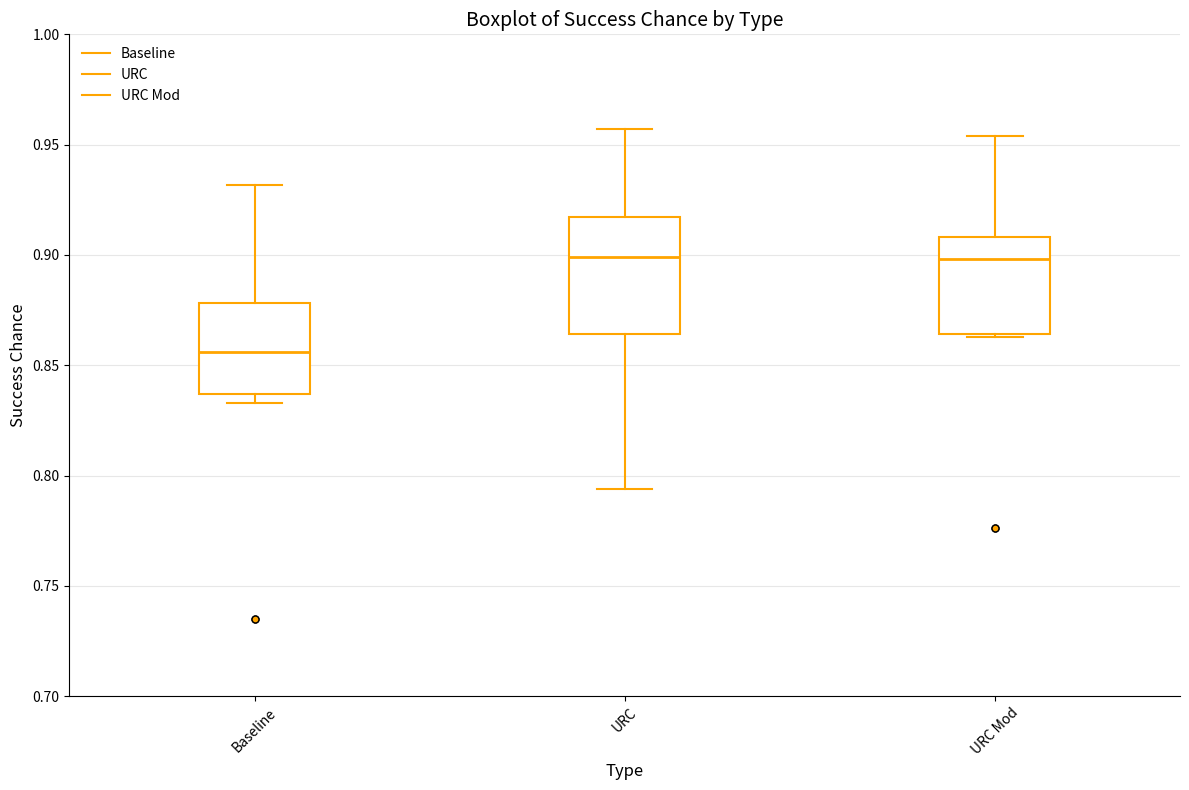

Reading left to right, read every box against the y-axis: the position of its median line, the range the box covers, and the ends of its whiskers. The values are not printed on the chart, so give them approximately, as read against the axis.

Baseline: median 0.855, box 0.835 to 0.880, whiskers 0.835 (just below the box's lower edge) to 0.930
URC: median 0.900, box 0.865 to 0.915, whiskers 0.795 to 0.955
URC Mod: median 0.900, box 0.865 to 0.910, whiskers 0.865 to 0.955